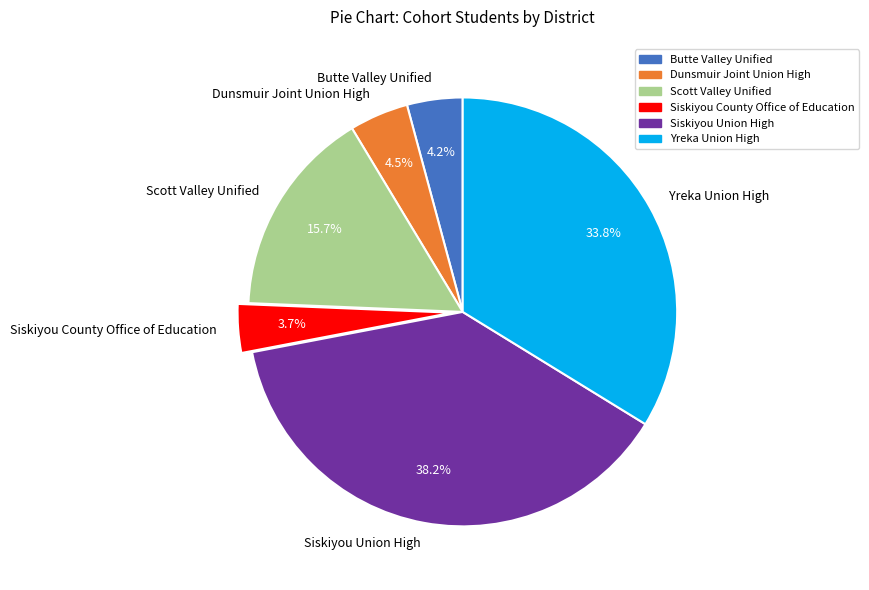

To the nearest percent, what is the combined percentage of Siskiyou Union High and Butte Valley Unified?

42%